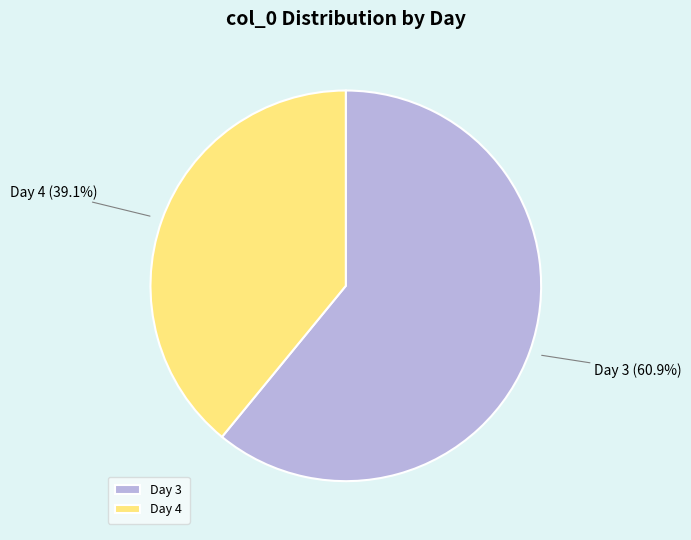

To the nearest percent, what is the difference between the largest and smallest slice percentages?

22%